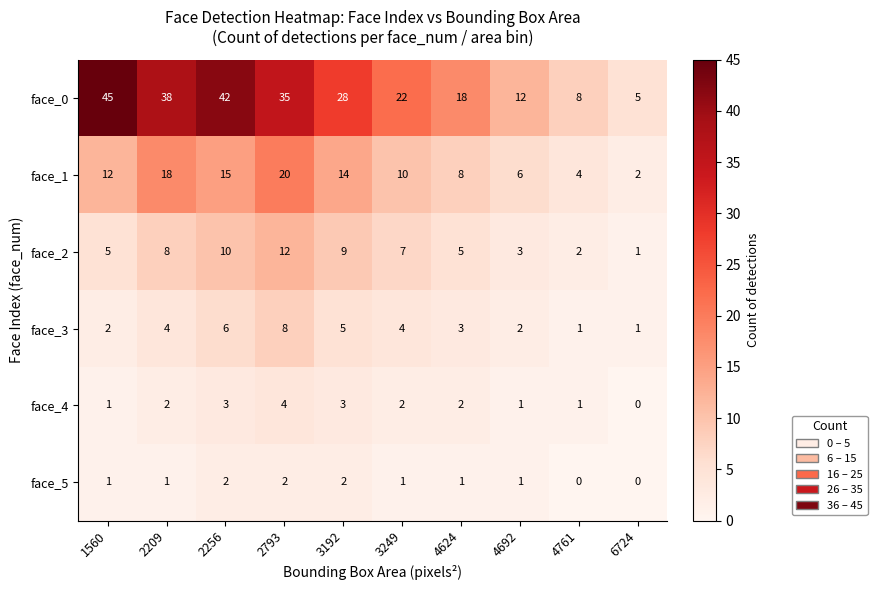

What is the sum of all face_5 values?

11